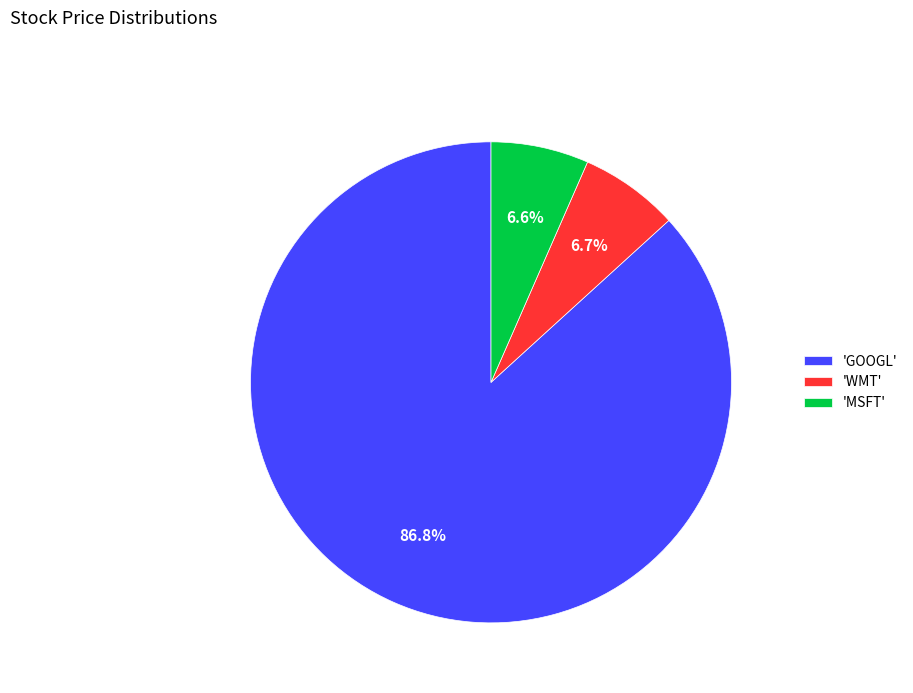

What is the majority slice?

'GOOGL'